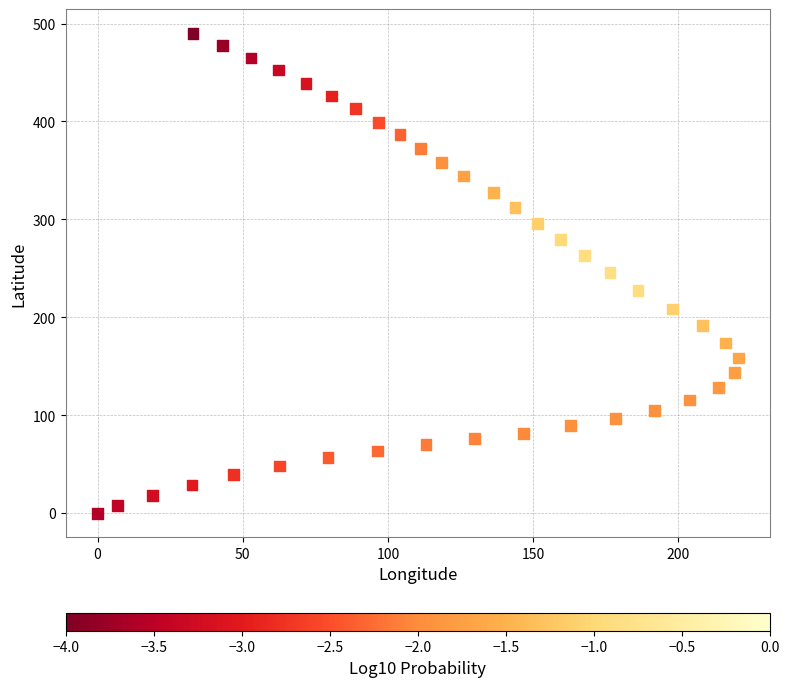

What is the range of Y values (max minus min)?

490.1